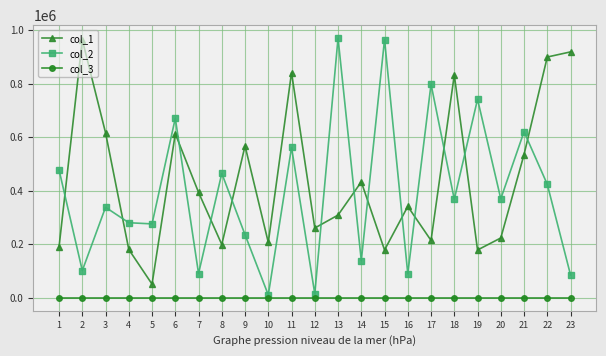

What are all the series names shown in the legend?

col_1, col_2, col_3